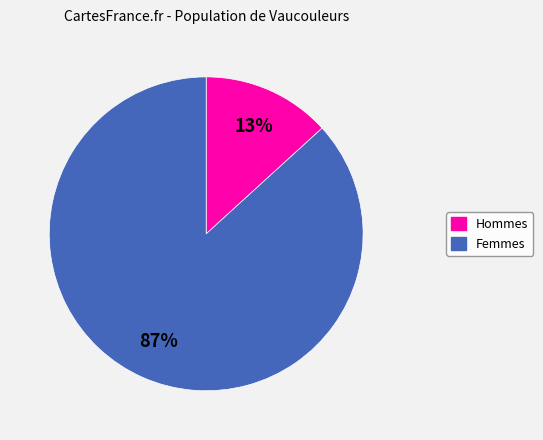

To the nearest percent, what is the difference between the largest and smallest slice percentages?

74%